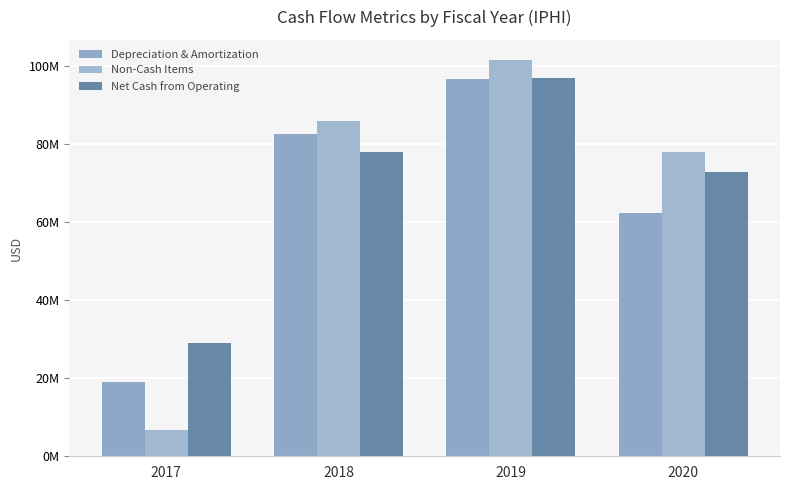

At how many categories does at least one series exceed 48816345?

3